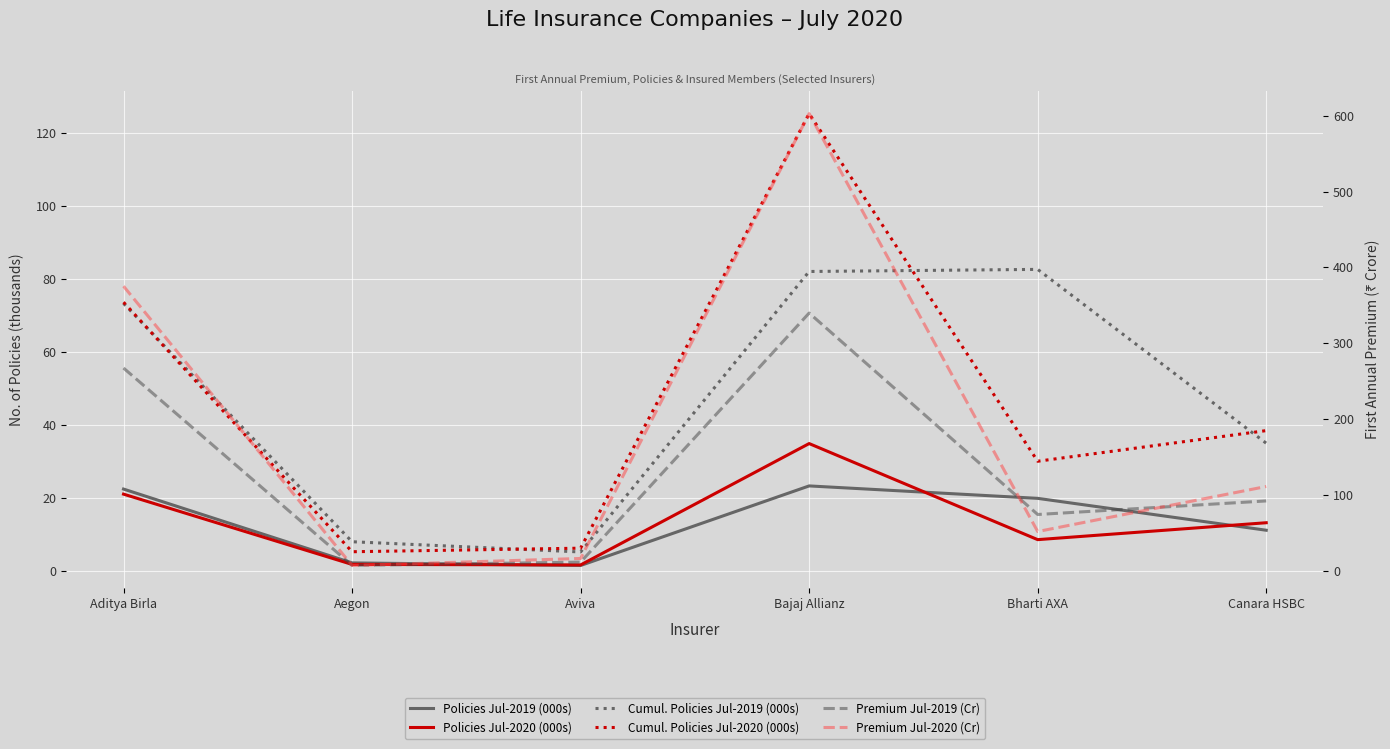

Which series has the widest spread of values?

Premium Jul-2020 (Cr)